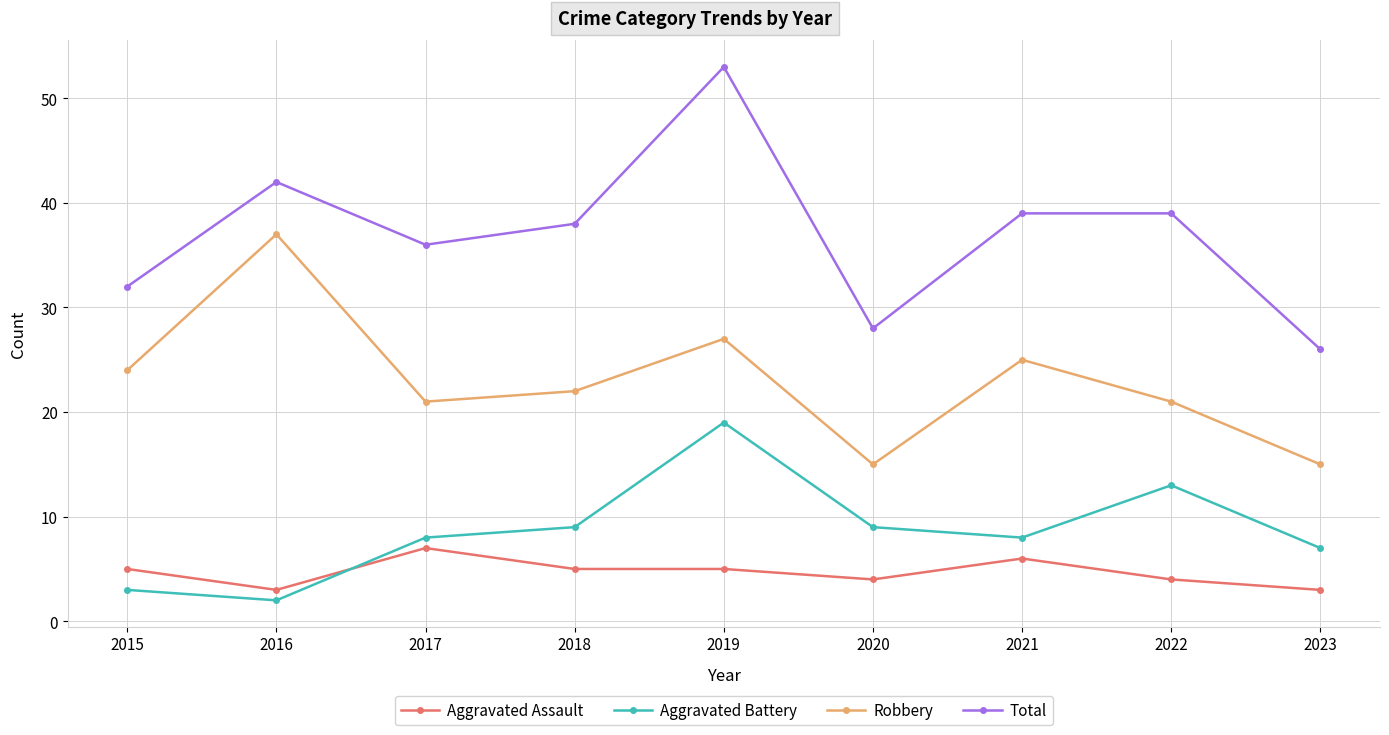

The value of Aggravated Assault at 2018 is 7. True or false?

False